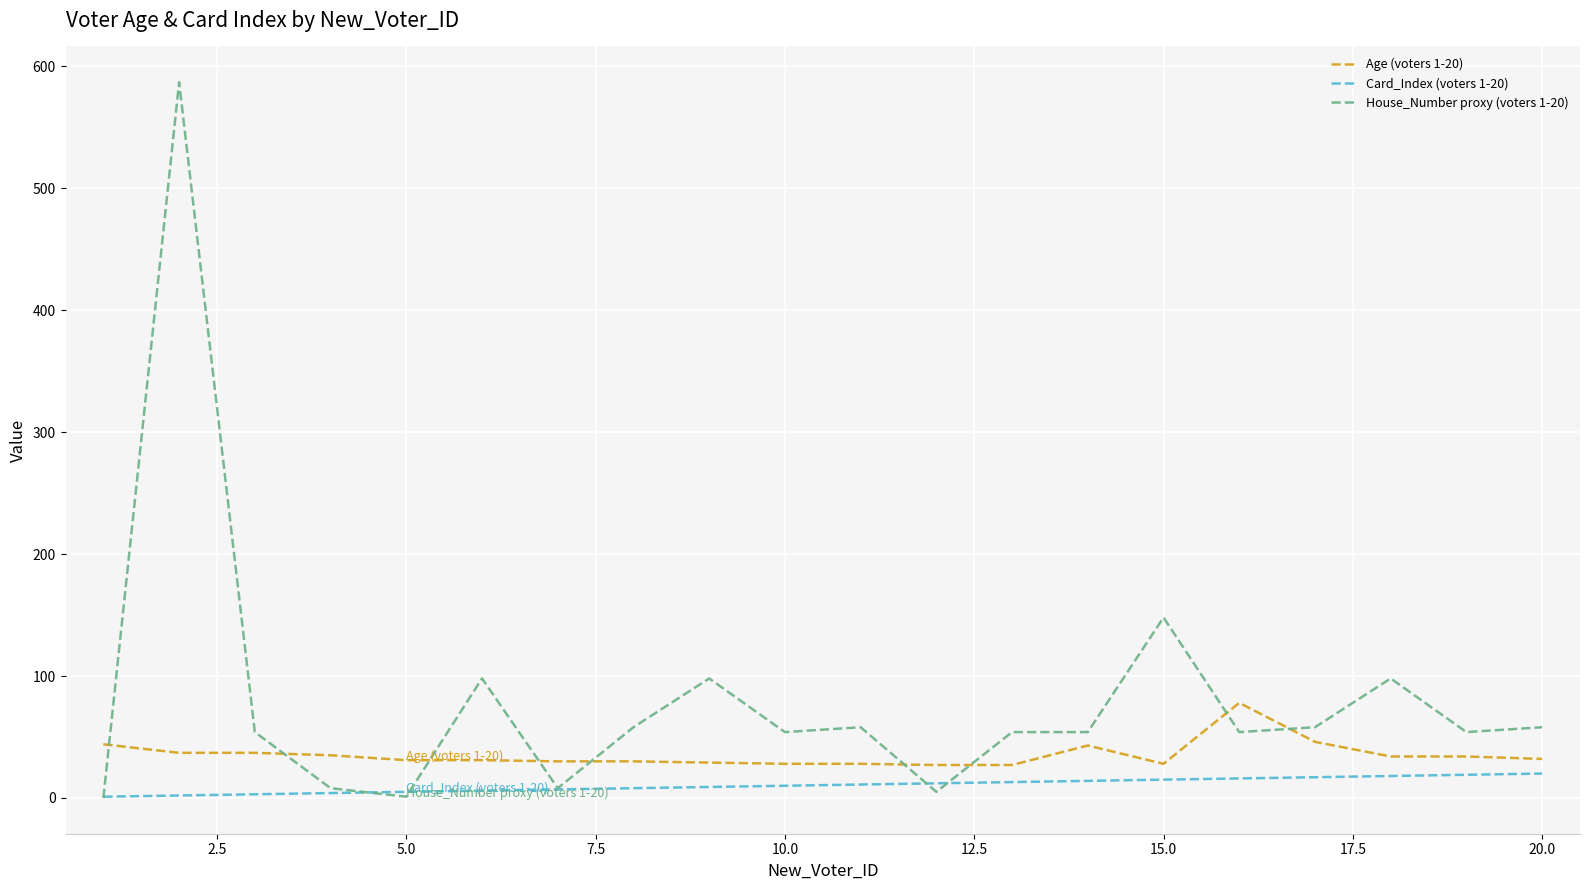

Rank the series by their maximum value, from highest to lowest.

House_Number proxy (voters 1-20), Age (voters 1-20), Card_Index (voters 1-20)